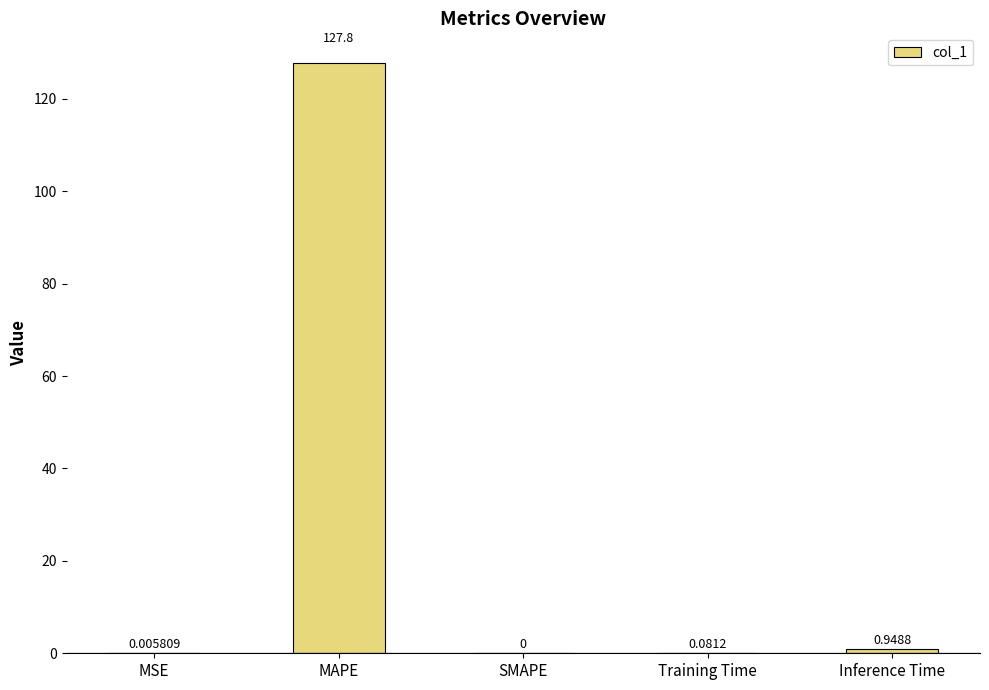

What is the sum of all values?

128.8